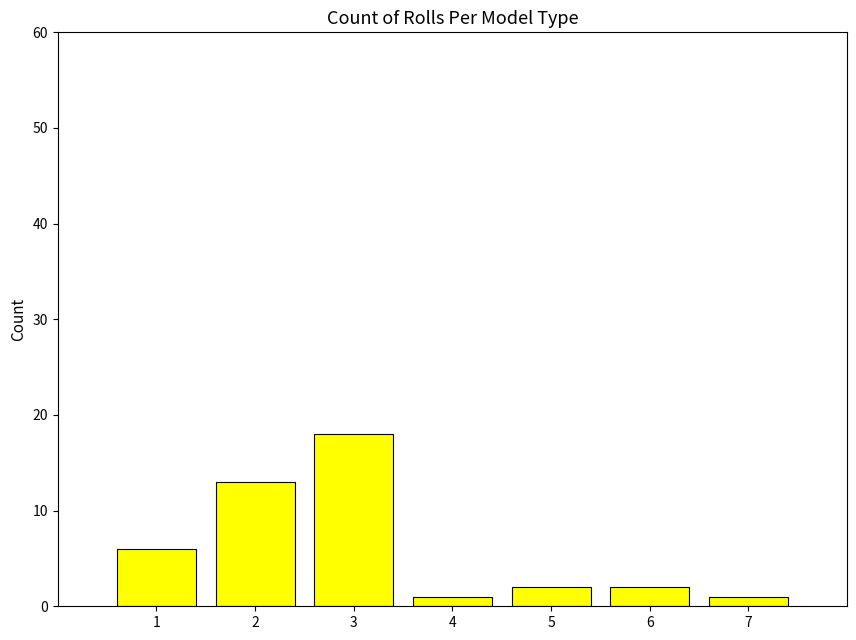

The value at 7 is 1. True or false?

True